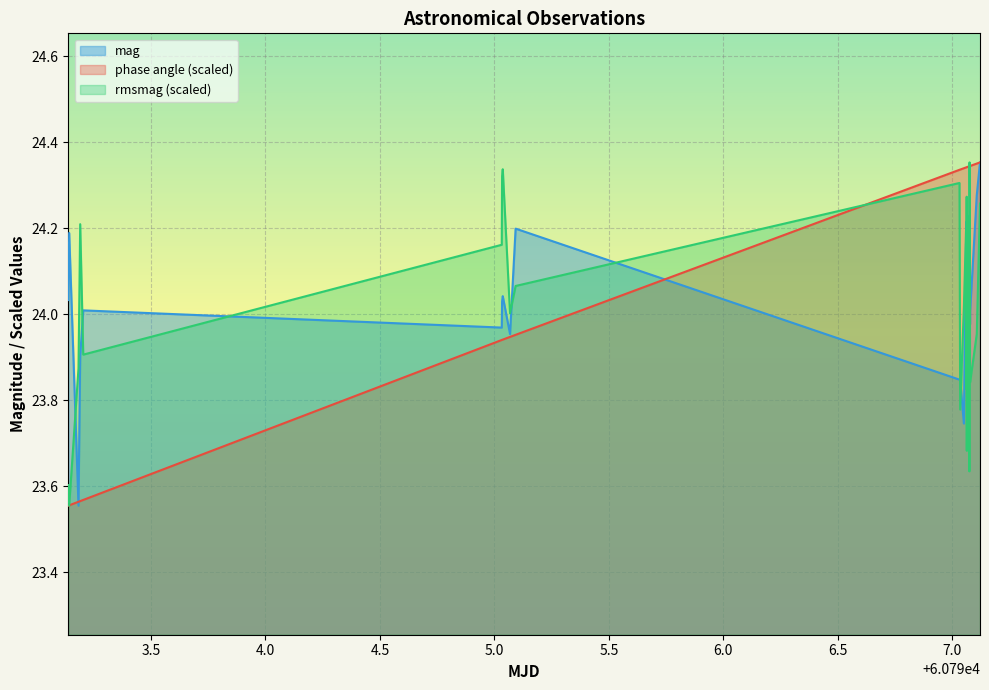

Which series has the largest total across all categories?

phase angle (scaled)